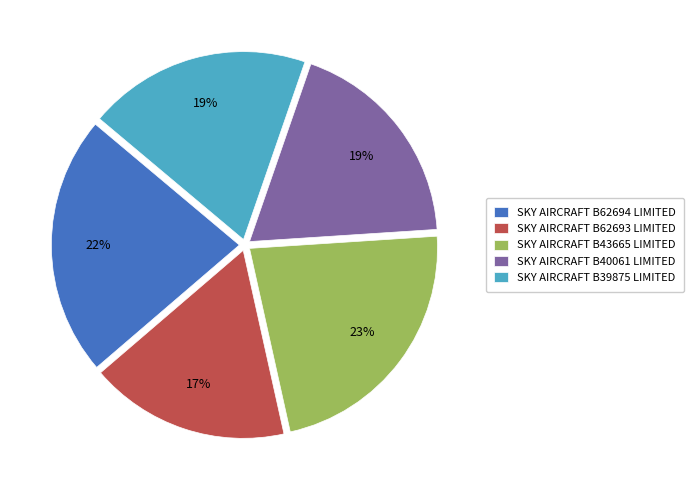

Is there any slice that represents more than half of the pie?

No